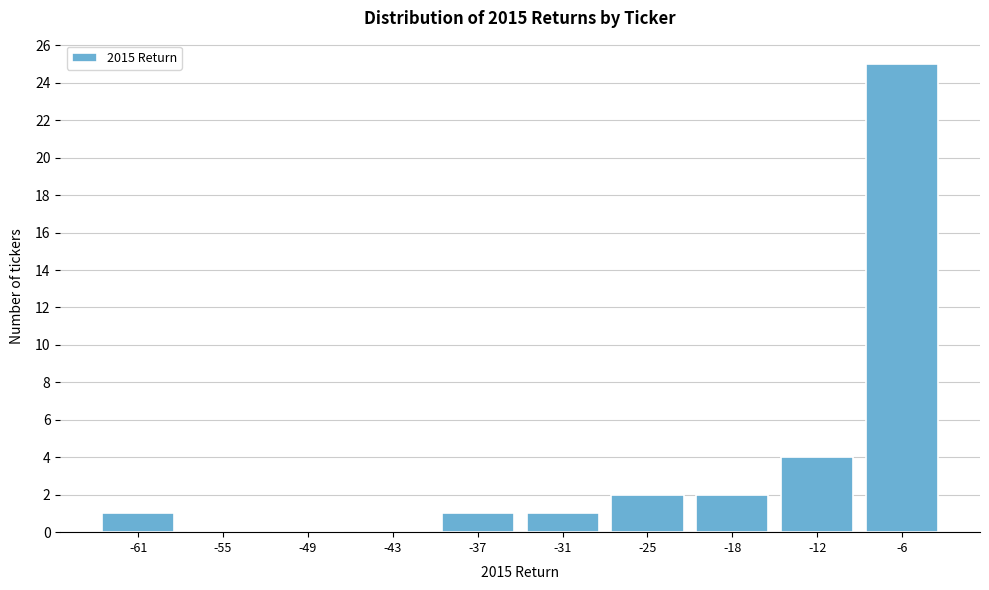

Reading right to left, extract all data points from this chart.

-6=25	-12=4	-18=2	-25=2	-31=1	-37=1	-43=0	-49=0	-55=0	-61=1